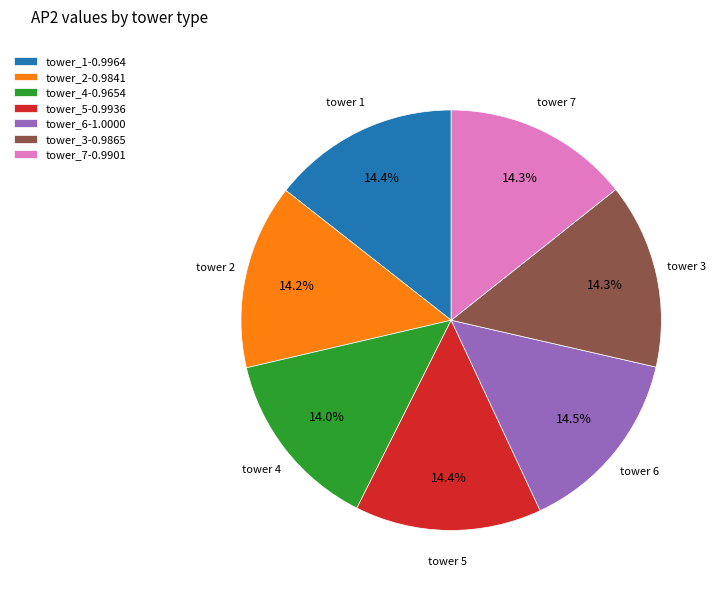

How many segments does this pie chart have?

7